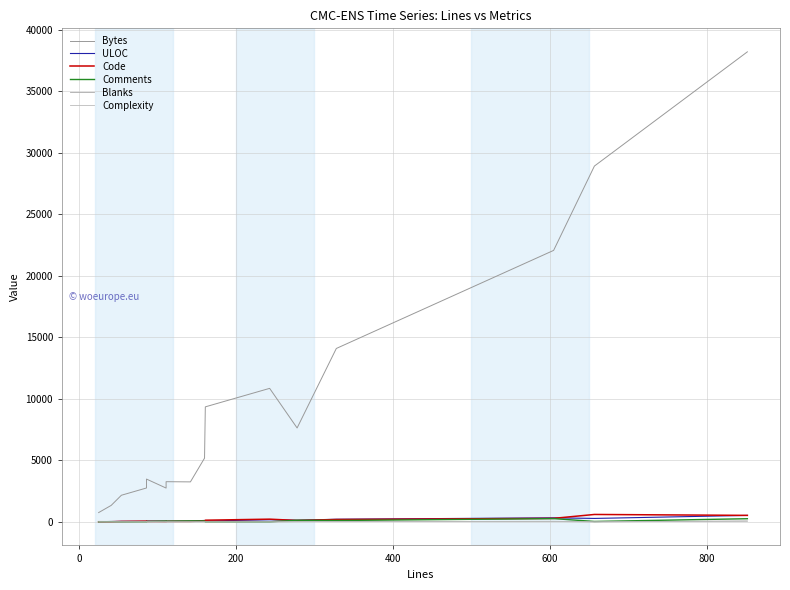

At how many categories does at least one series exceed 34609?

1